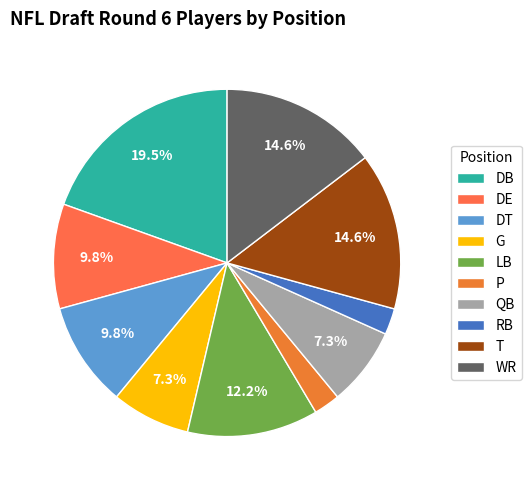

Count the number of slices in the pie.

10